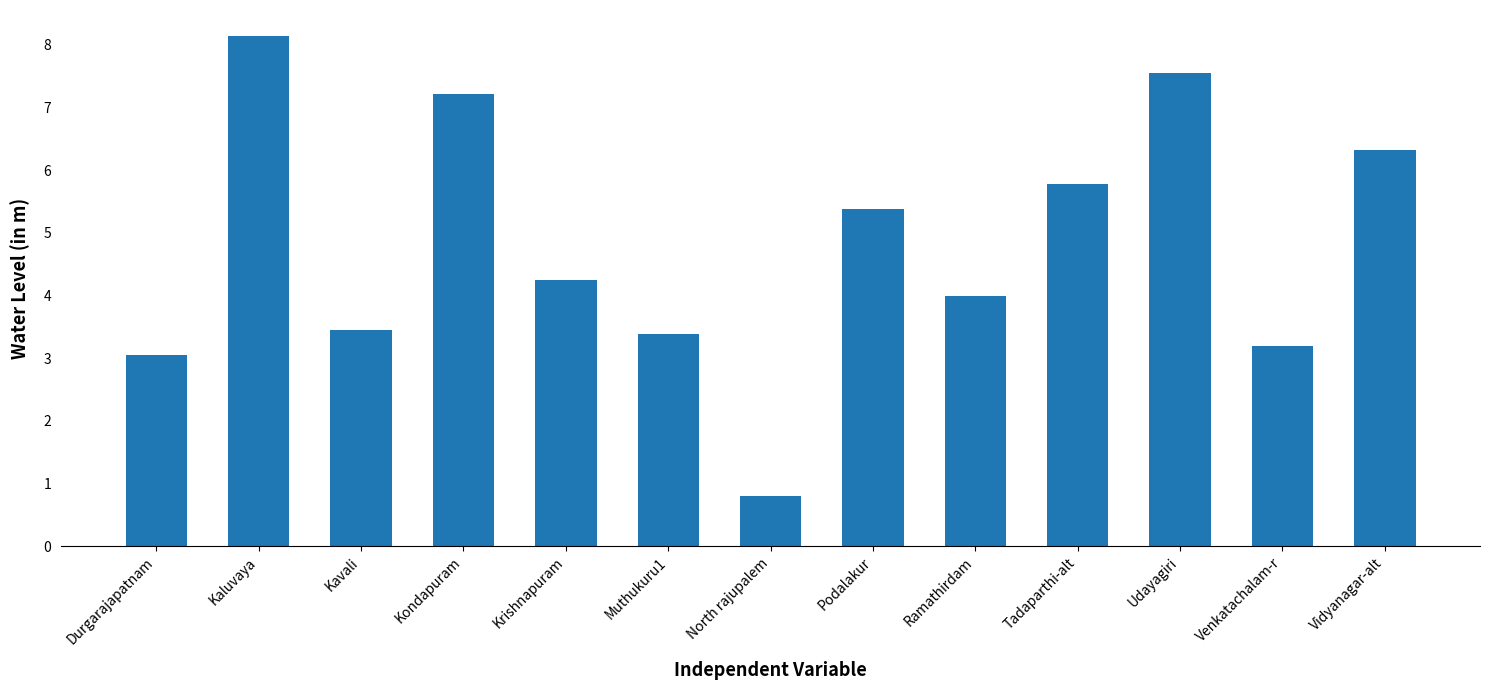

Read the value at North rajupalem.

0.8